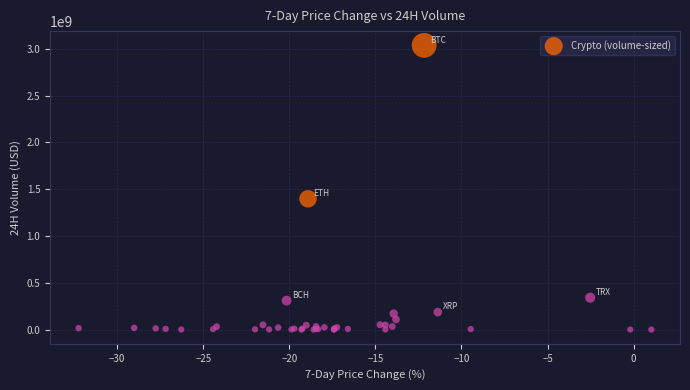

What Y value in the scatter plot is closest to 1518988794?

1397742495